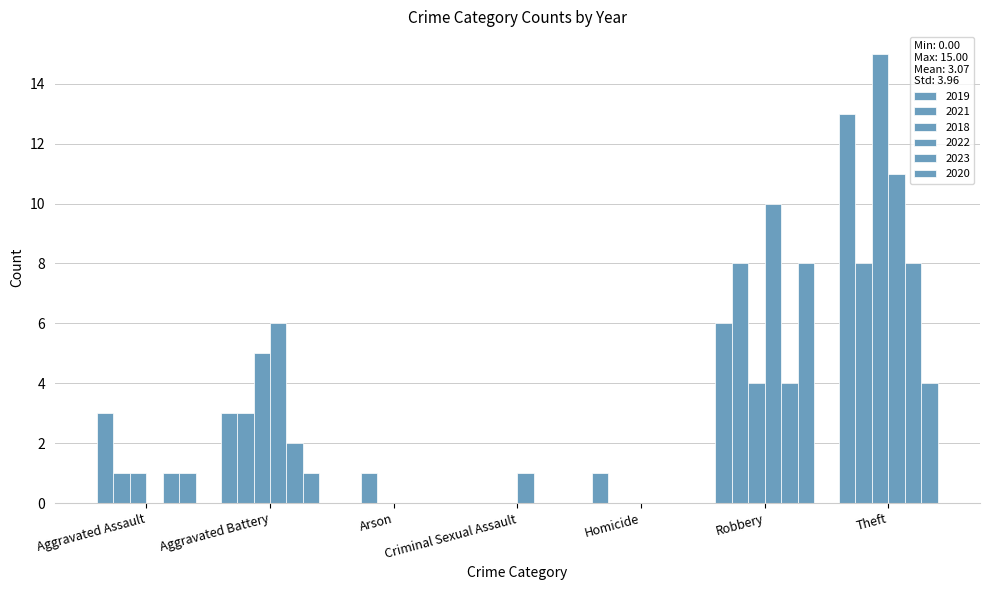

What is the sum of all 2021 values?

21